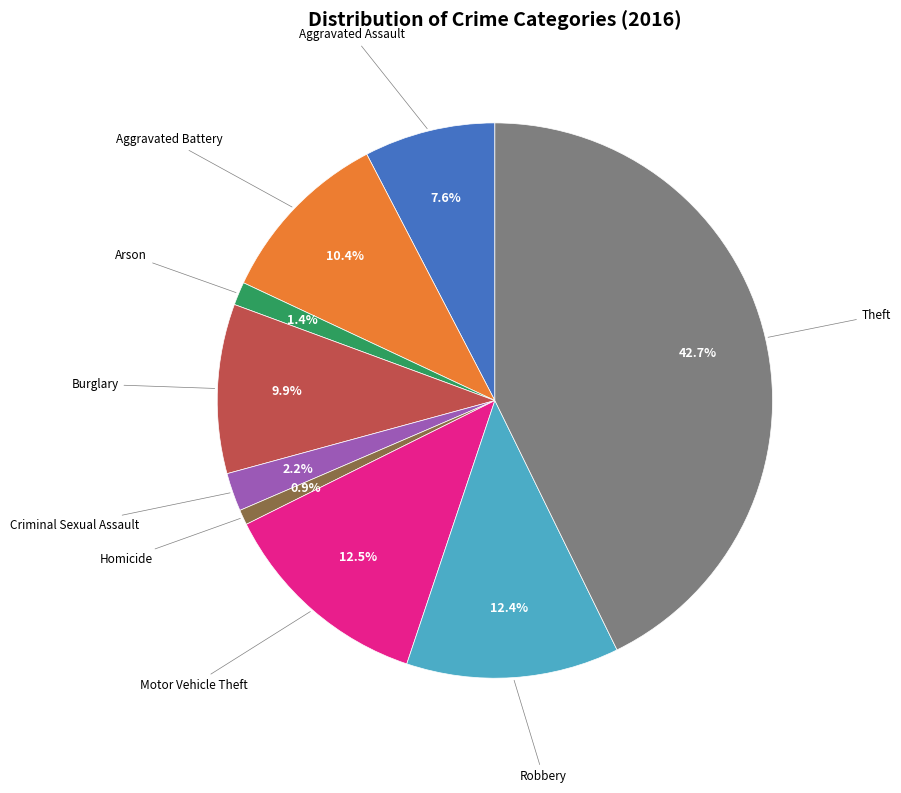

Is there any slice that represents more than half of the pie?

No